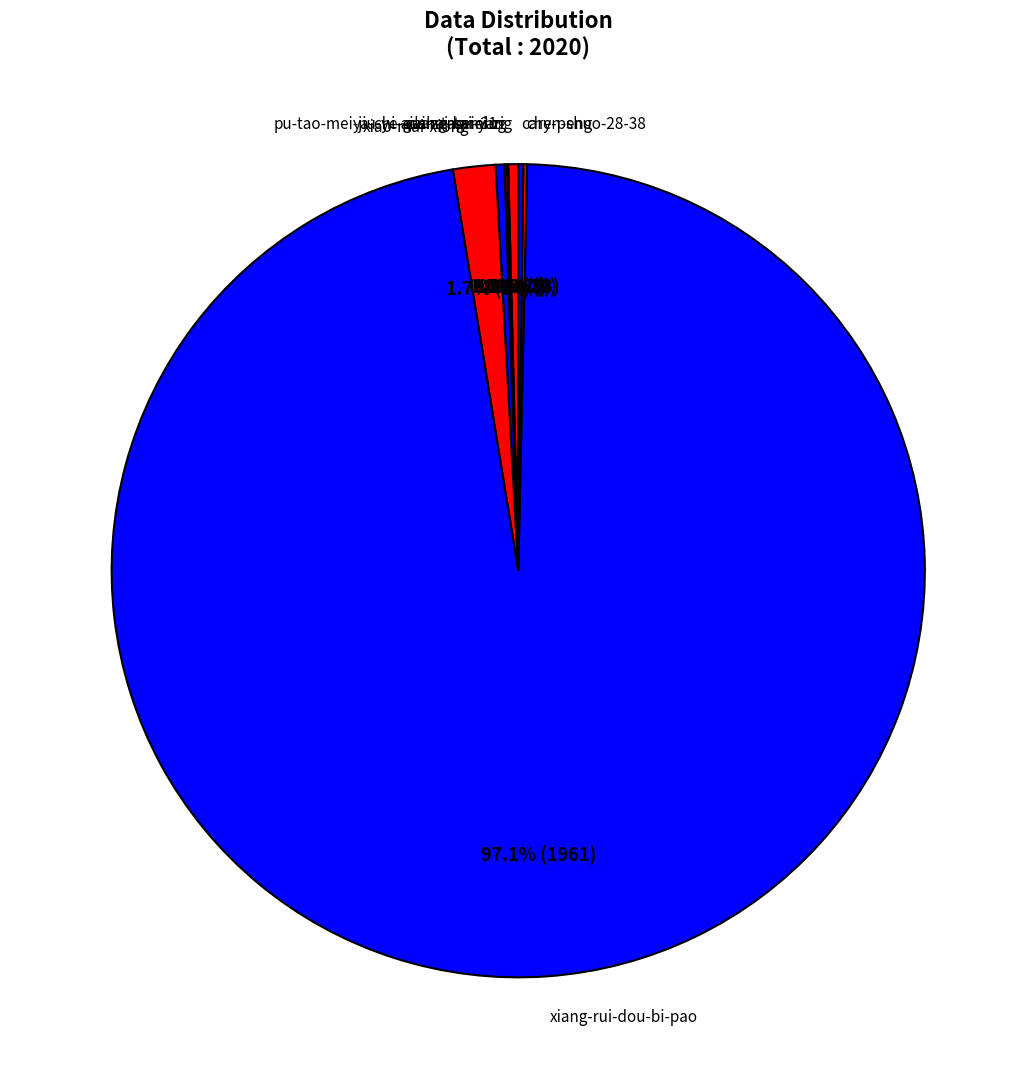

What percentage is NOT represented by xiao-mai-xiong?

98.3%